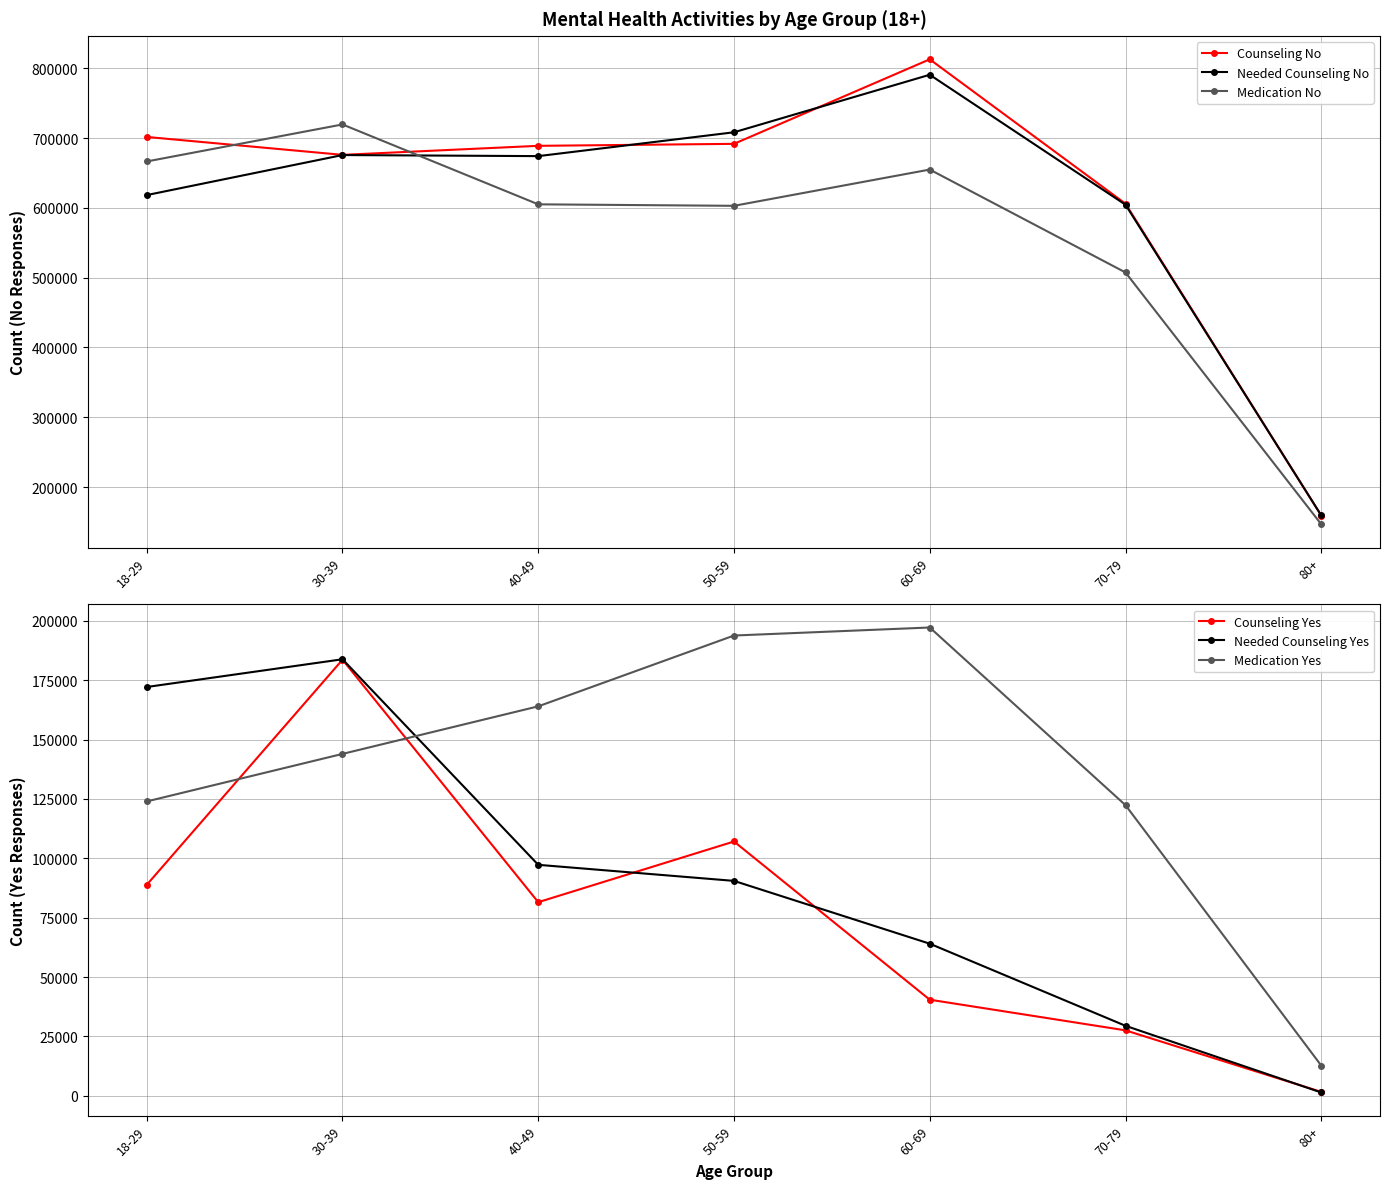

True or false: Needed Counseling Yes has a value of 64058 at 60-69.

True